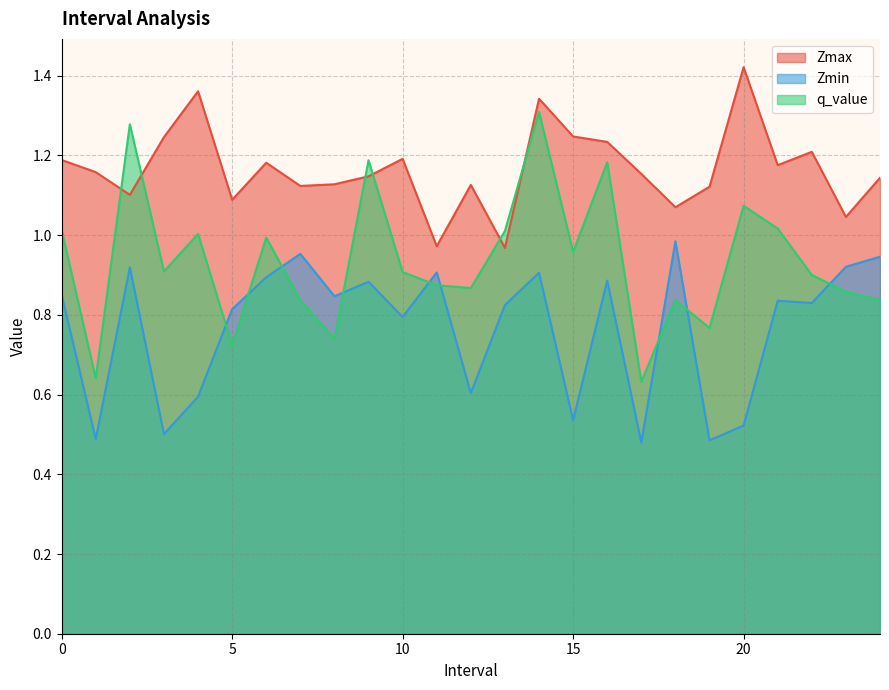

True or false: Zmax has more than 1 interior local peaks.

True